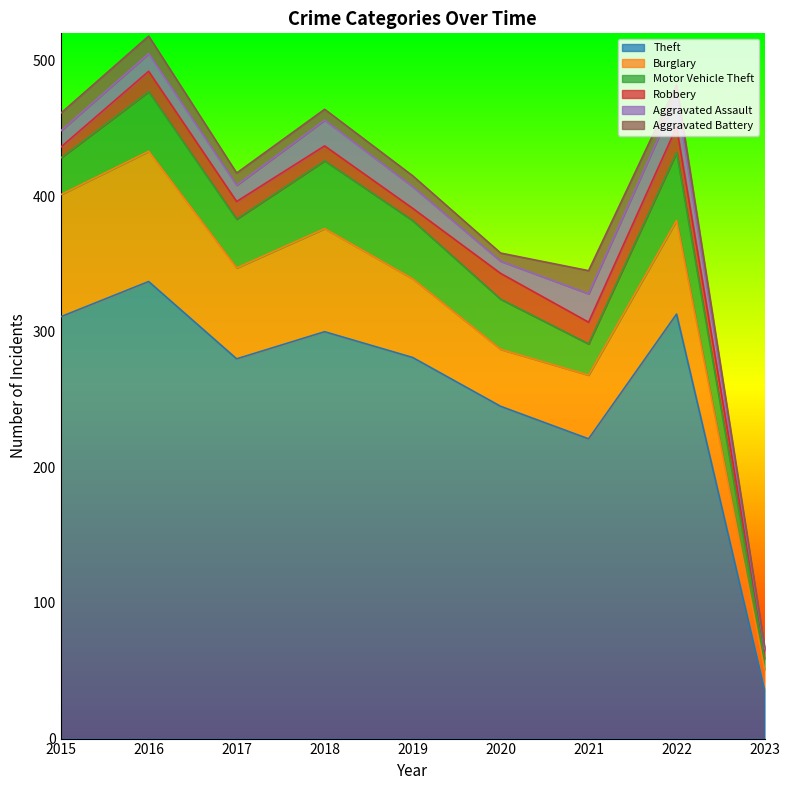

True or false: Theft has more than 2 interior local peaks.

True